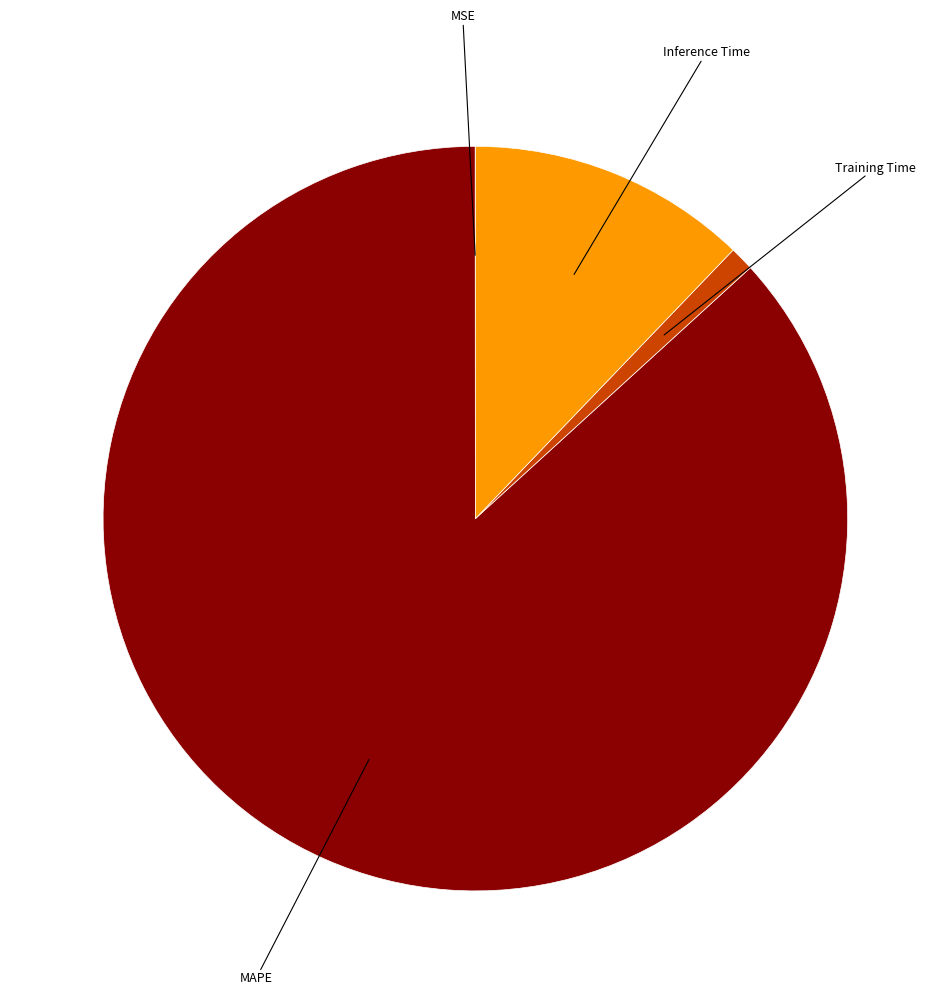

Is there any slice that represents more than half of the pie?

Yes